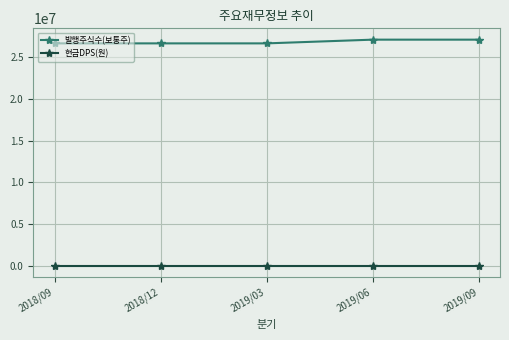

The 현금DPS(원) series shows 0 at 2018/09. True or false?

True